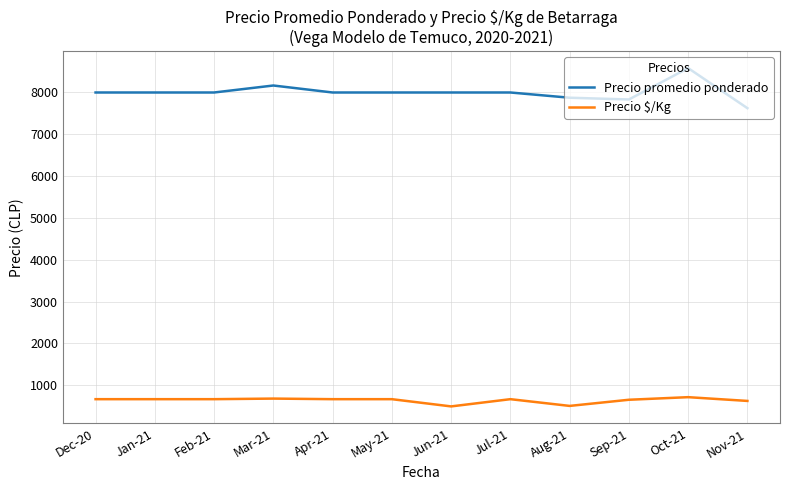

What is the spread (max minus min) of values at Aug-21?

7369